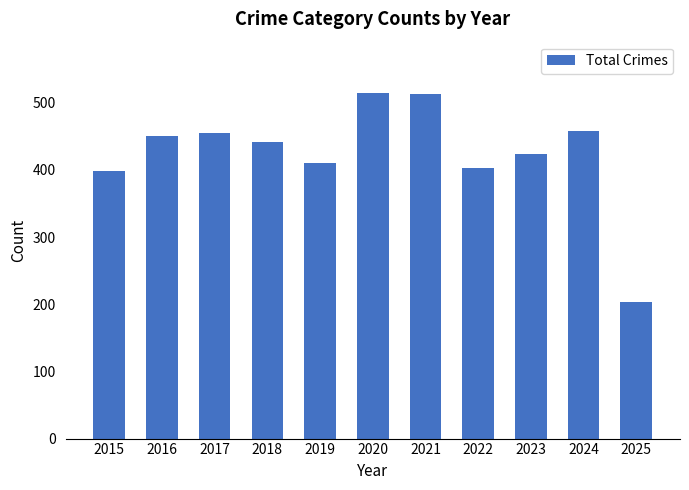

What is the sum of the values at 2022 and 2016?

853